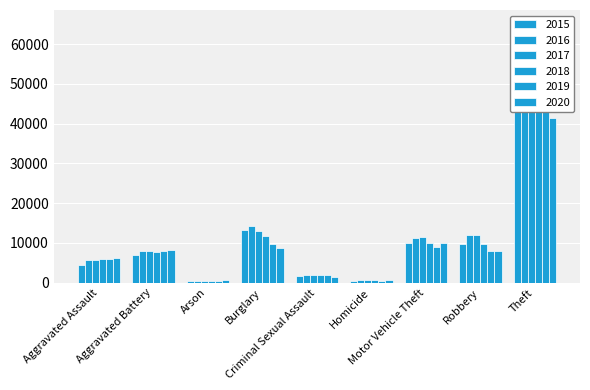

At which label is 2015 closest to 28899?

Burglary